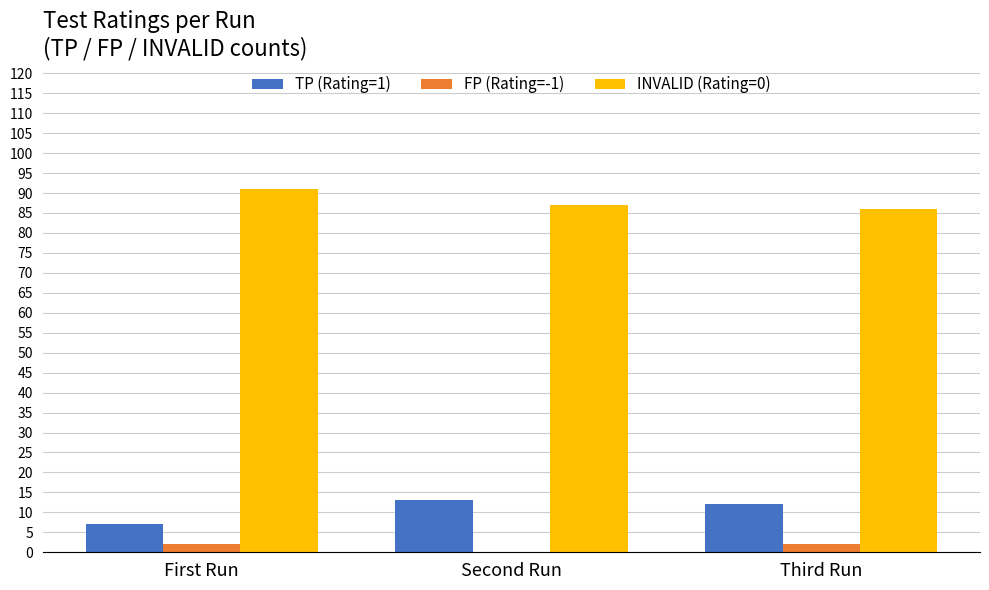

Which label corresponds to the largest value in the chart?

First Run